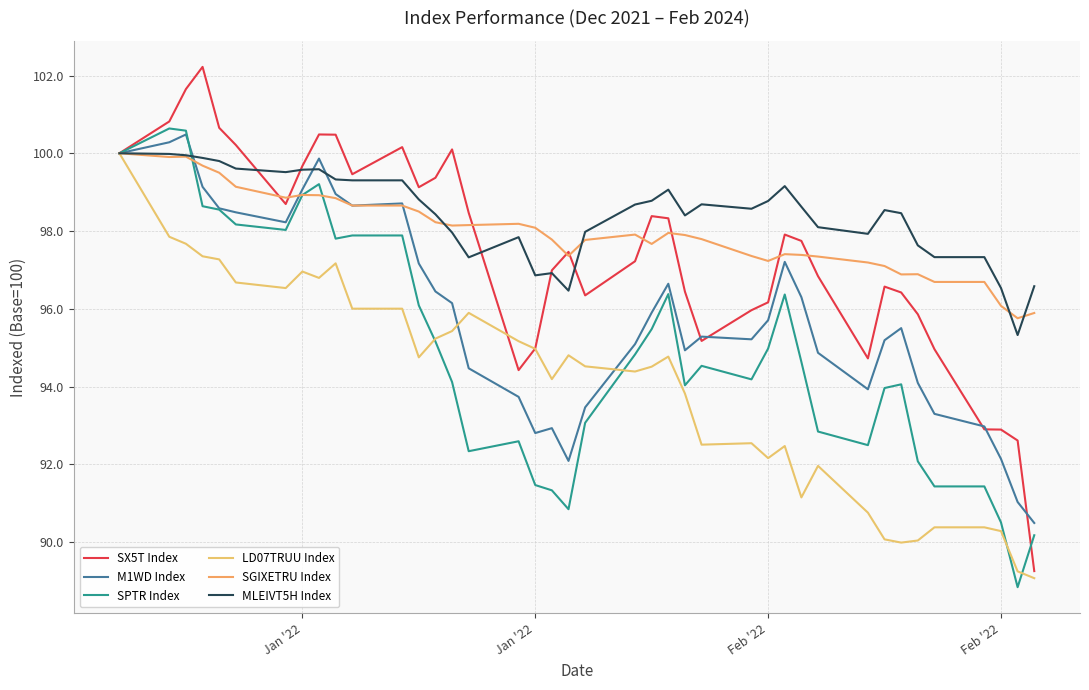

What is the sum of all LD07TRUU Index values?

3761.7